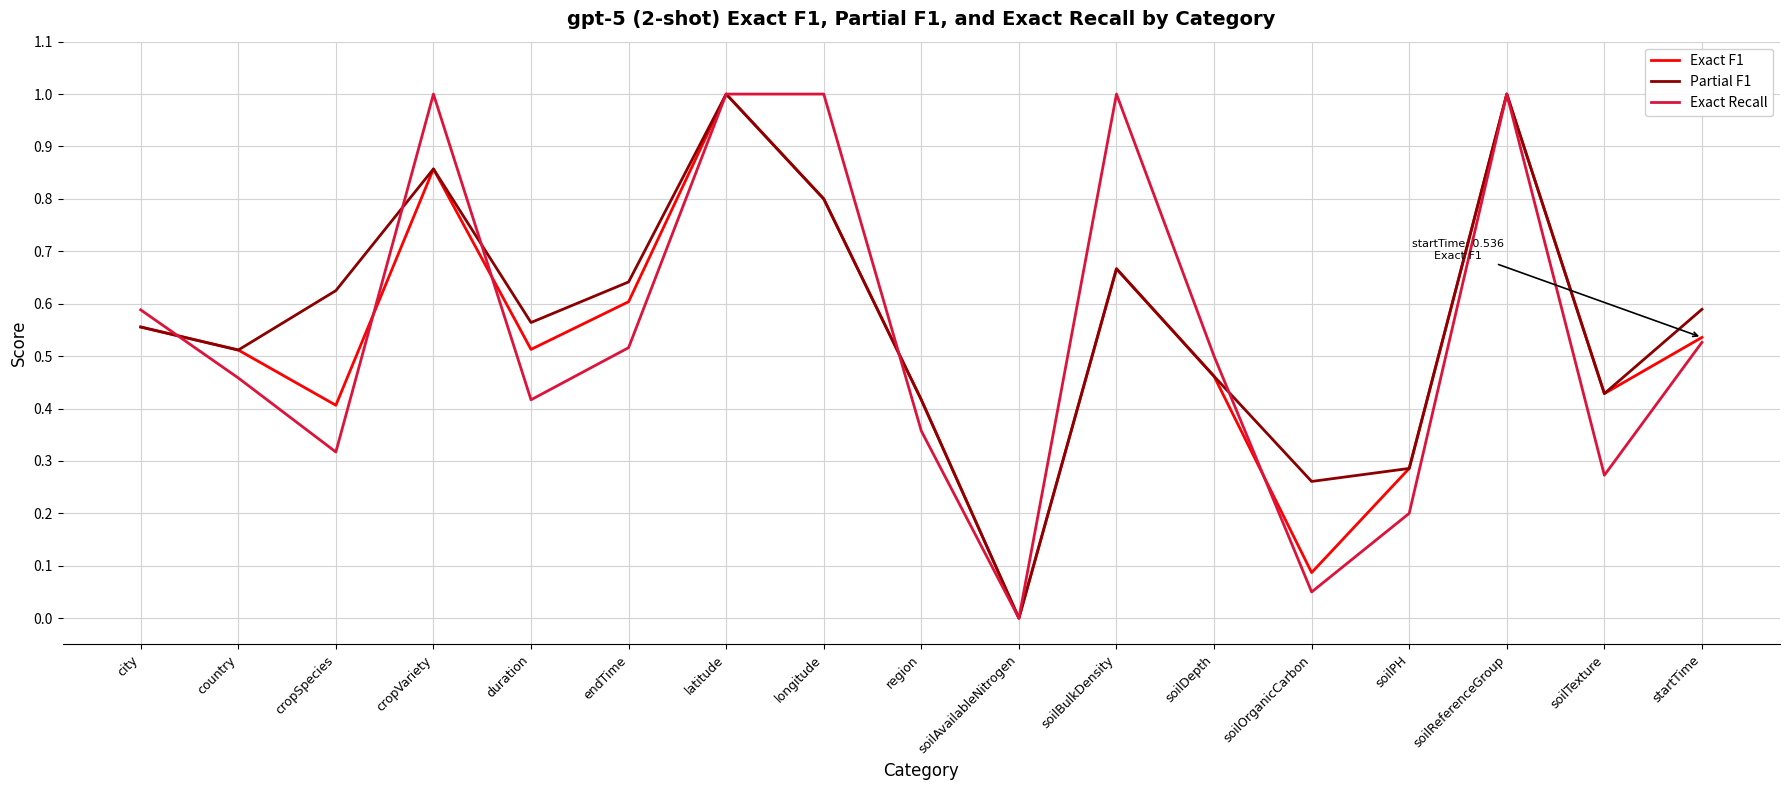

What position from the left is cropVariety?

4